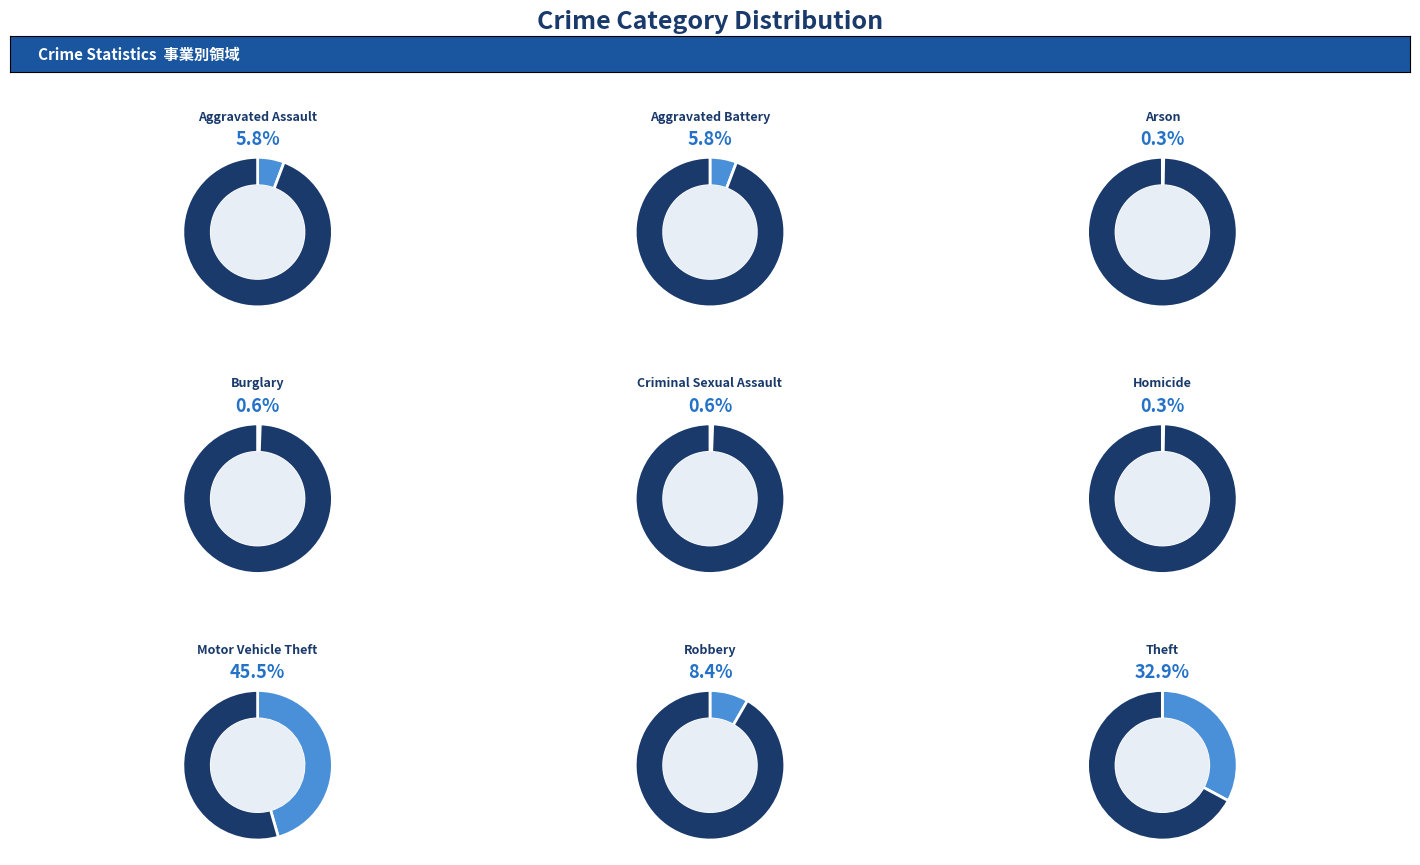

Do Burglary and Homicide together represent more than half of the pie?

No